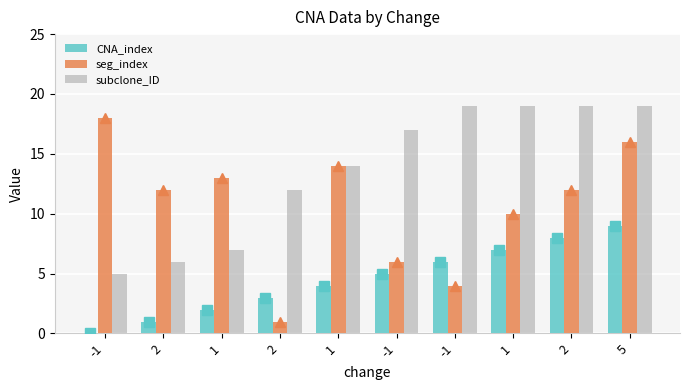

How many values in the CNA_index series are below 5?

5